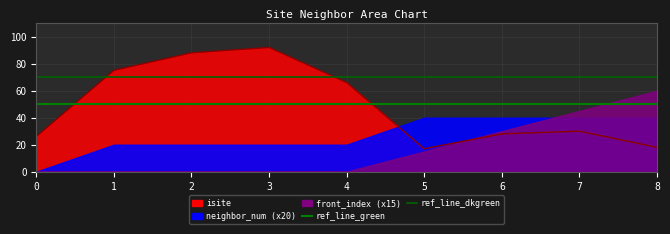

Which category has the lowest value in the isite series?

5